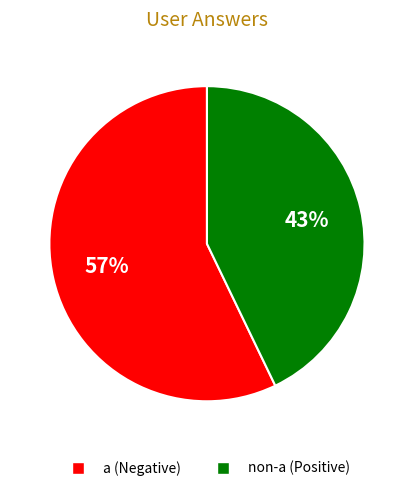

To the nearest percent, what is the difference between the largest and smallest slice percentages?

14%